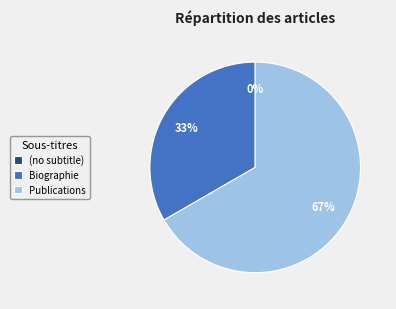

To the nearest percent, what percentage of the pie is Publications?

67%